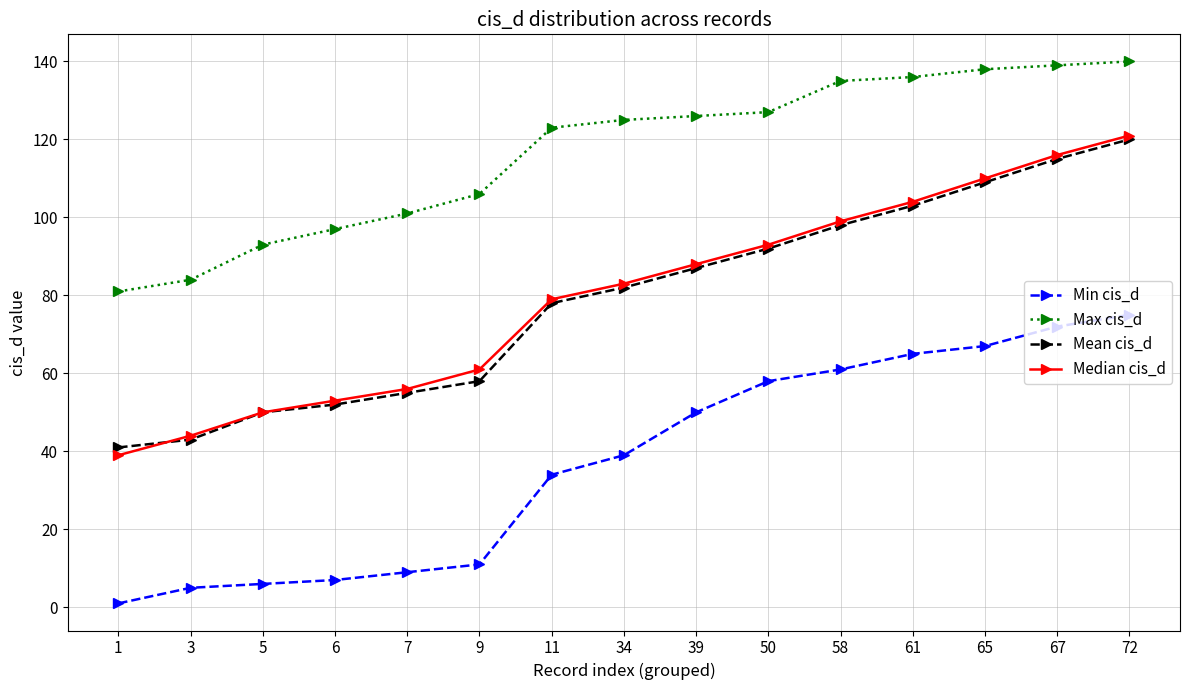

List the labels in order of Mean cis_d value, largest first.

72, 67, 65, 61, 58, 50, 39, 34, 11, 9, 7, 6, 5, 3, 1